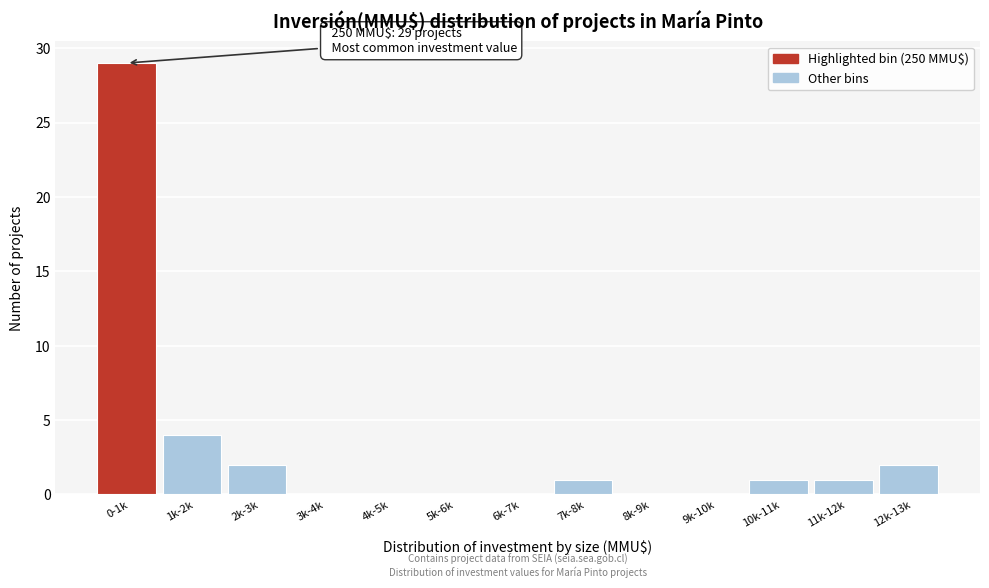

Reading left to right, what are all the values shown in this chart?

0-1k=29	1k-2k=4	2k-3k=2	3k-4k=0	4k-5k=0	5k-6k=0	6k-7k=0	7k-8k=1	8k-9k=0	9k-10k=0	10k-11k=1	11k-12k=1	12k-13k=2